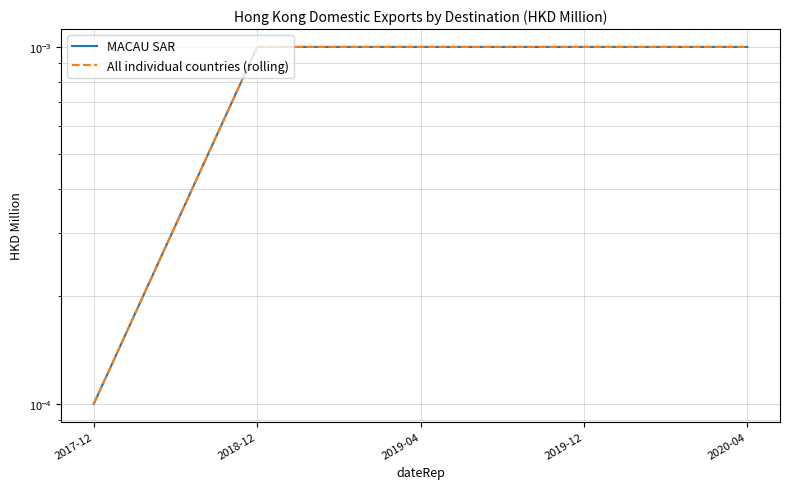

Which category has the highest value in the MACAU SAR series?

2018-12